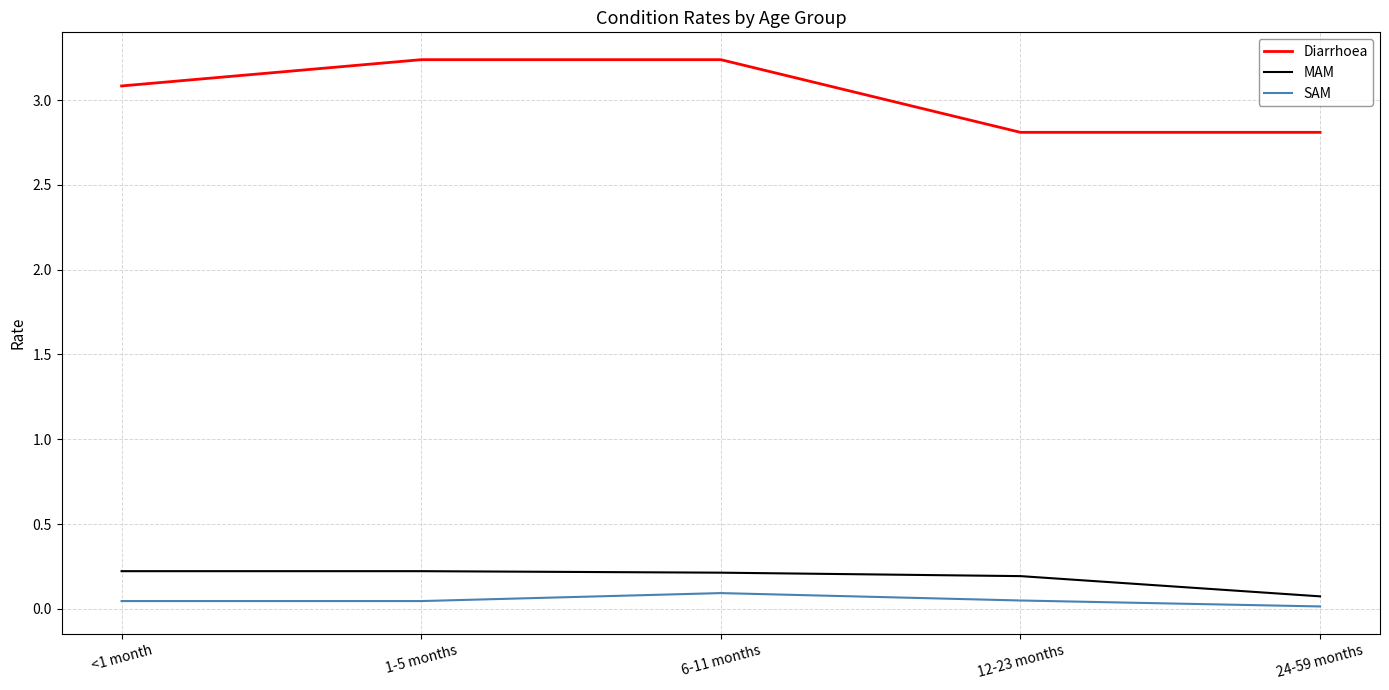

What is the difference between the maximum and second lowest values in the Diarrhoea series?

0.4